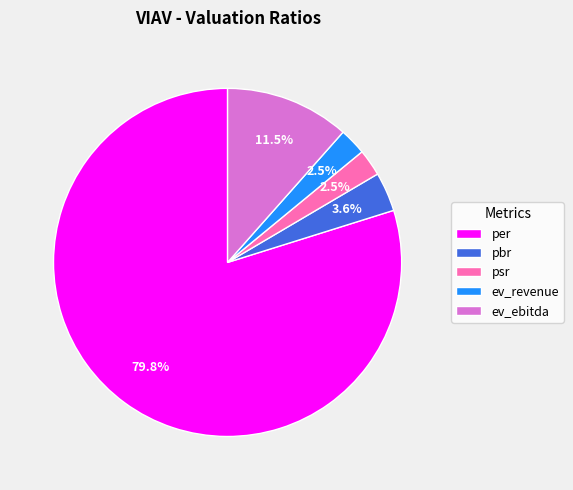

Which slice represents more than half of the pie?

per